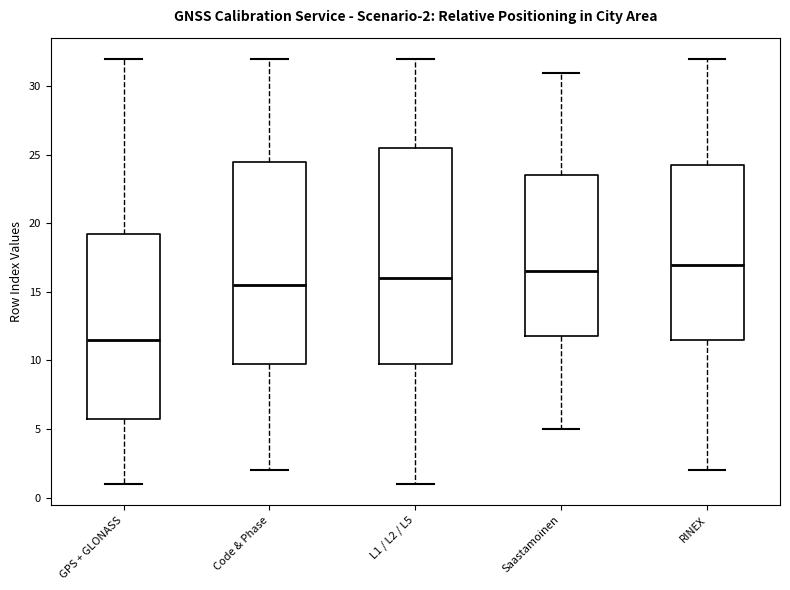

Comparing the boxes themselves (not the whiskers), which one is the tallest?

L1 / L2 / L5